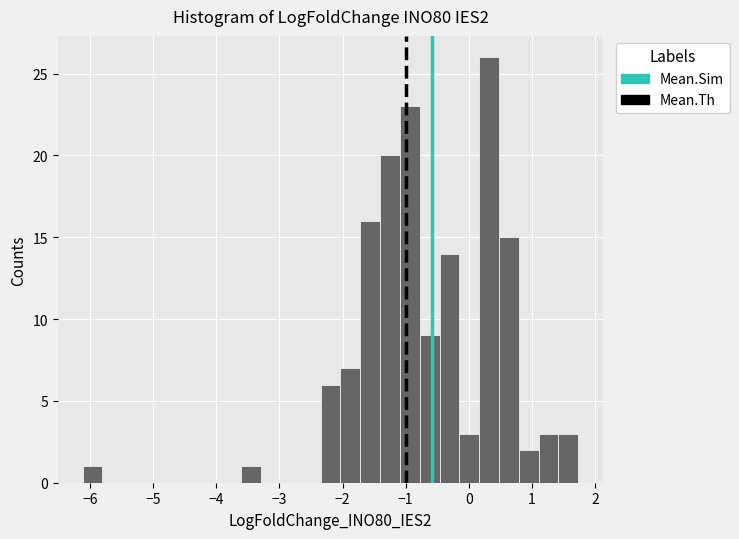

Around what value on the x-axis is the tallest bar? Give the approximate position of its centre, as read against the axis.

0.3